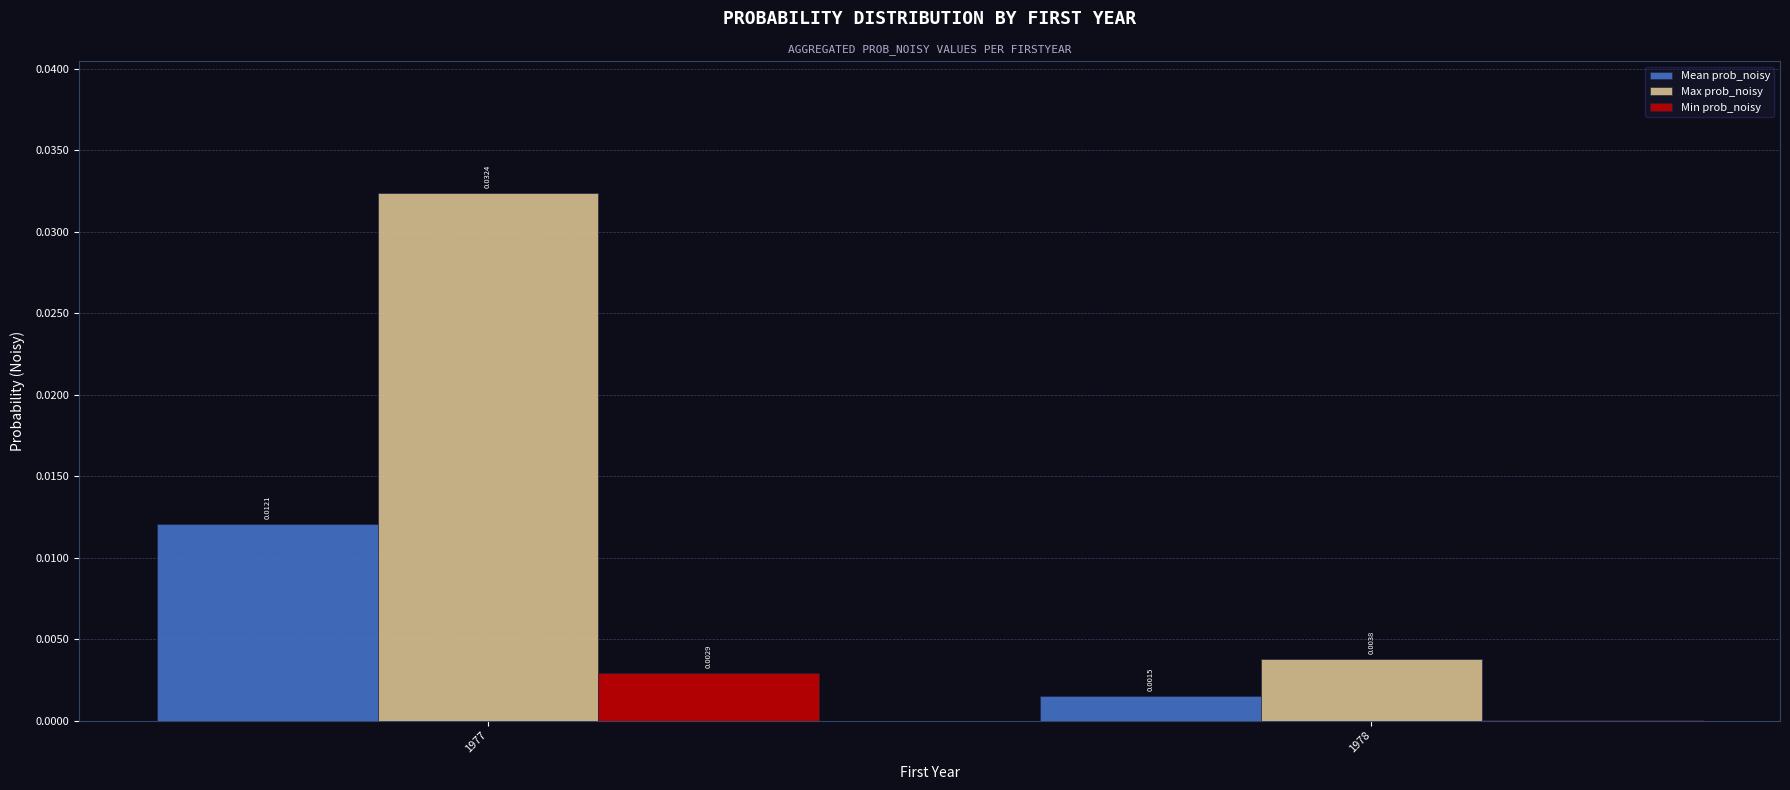

Which series changed the most between 1977 and 1978?

Max prob_noisy